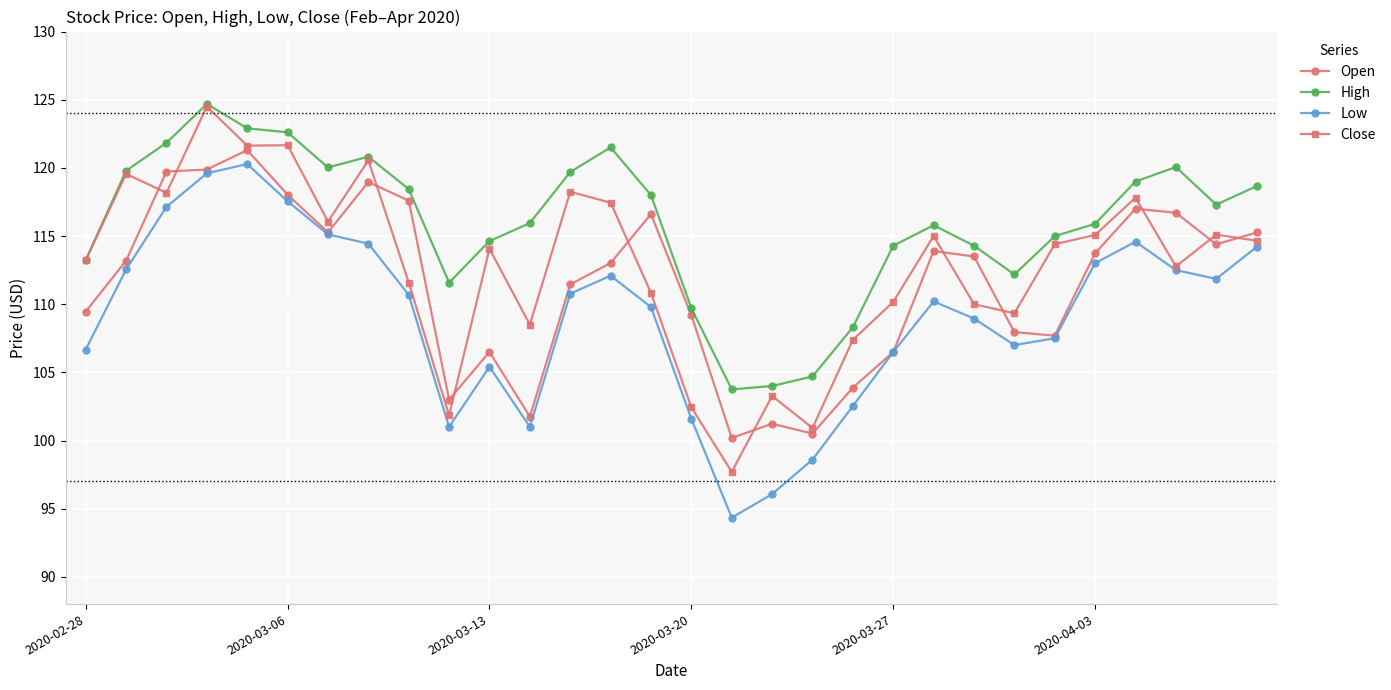

What is the smallest value displayed?

94.3